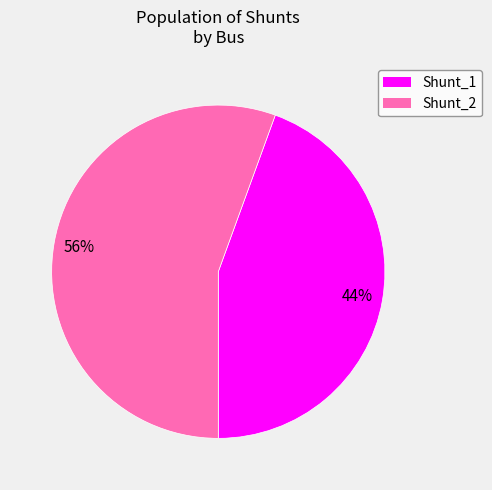

To the nearest percent, what is the average slice percentage?

50%